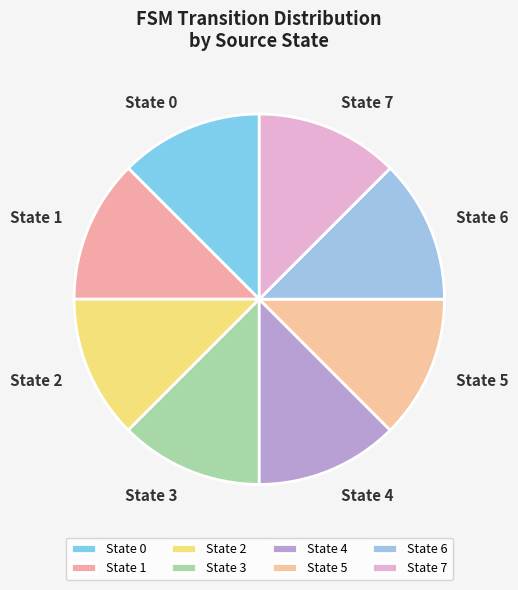

Do State 7 and State 3 together represent more than half of the pie?

No